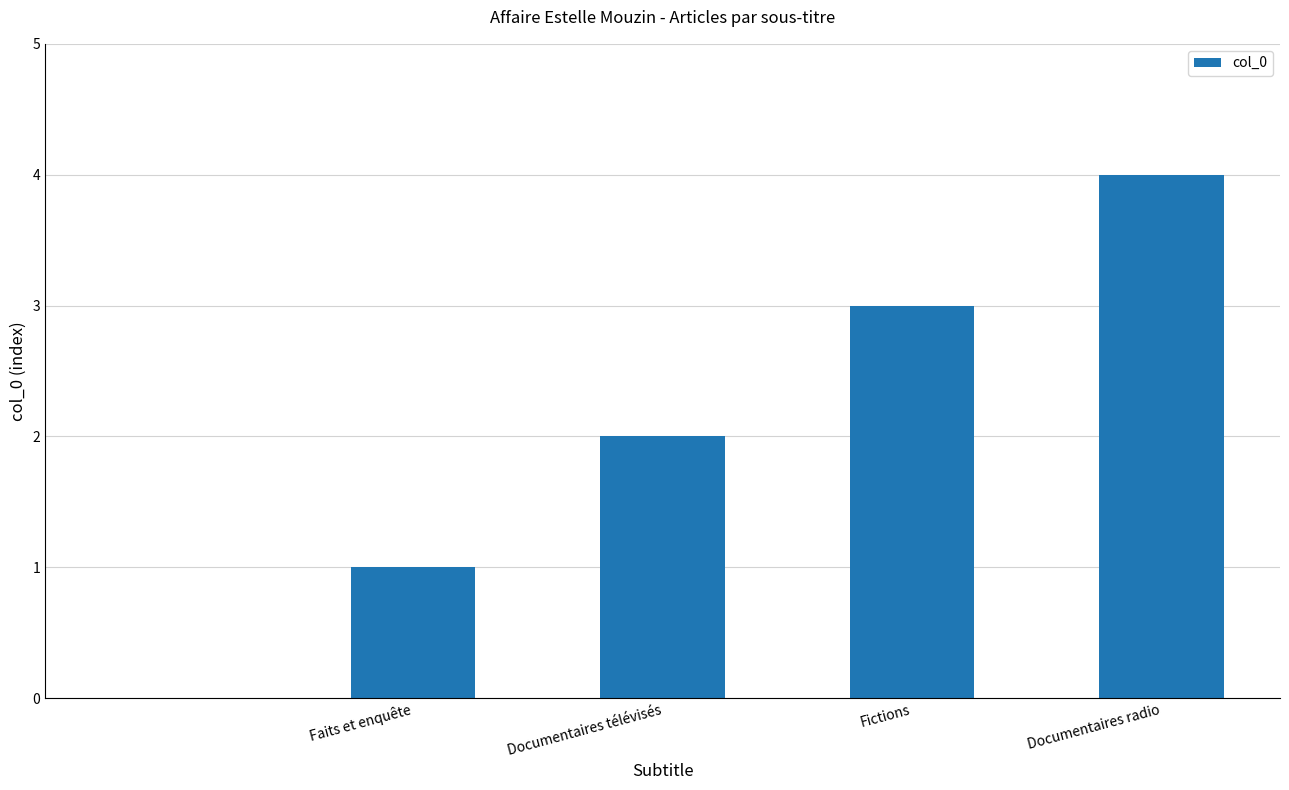

What is the sum of all values?

10